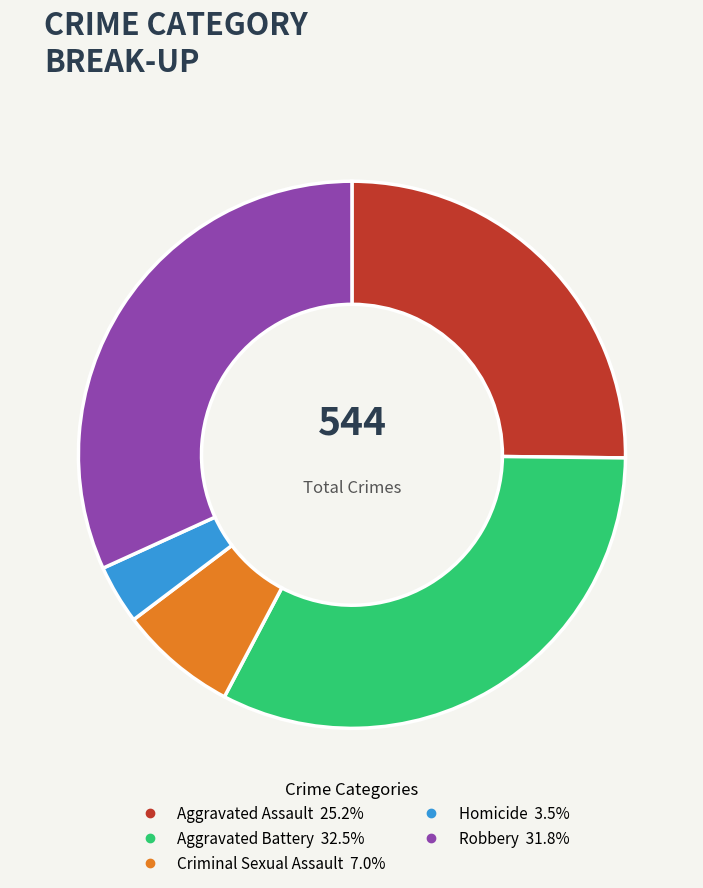

Which slice is the largest?

Aggravated Battery